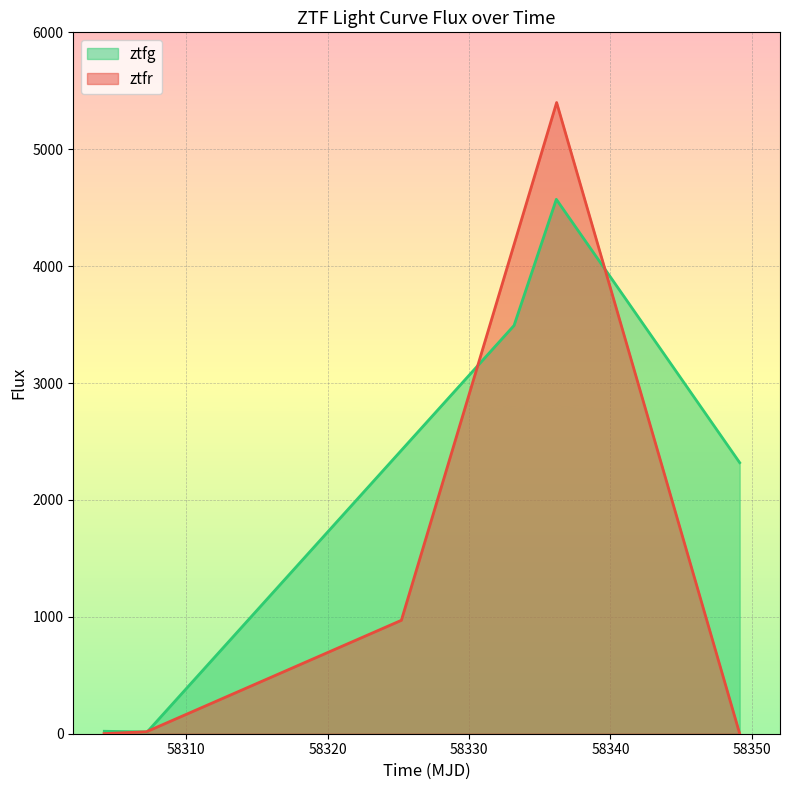

The value of ztfg at 58310 is 25.2. True or false?

False